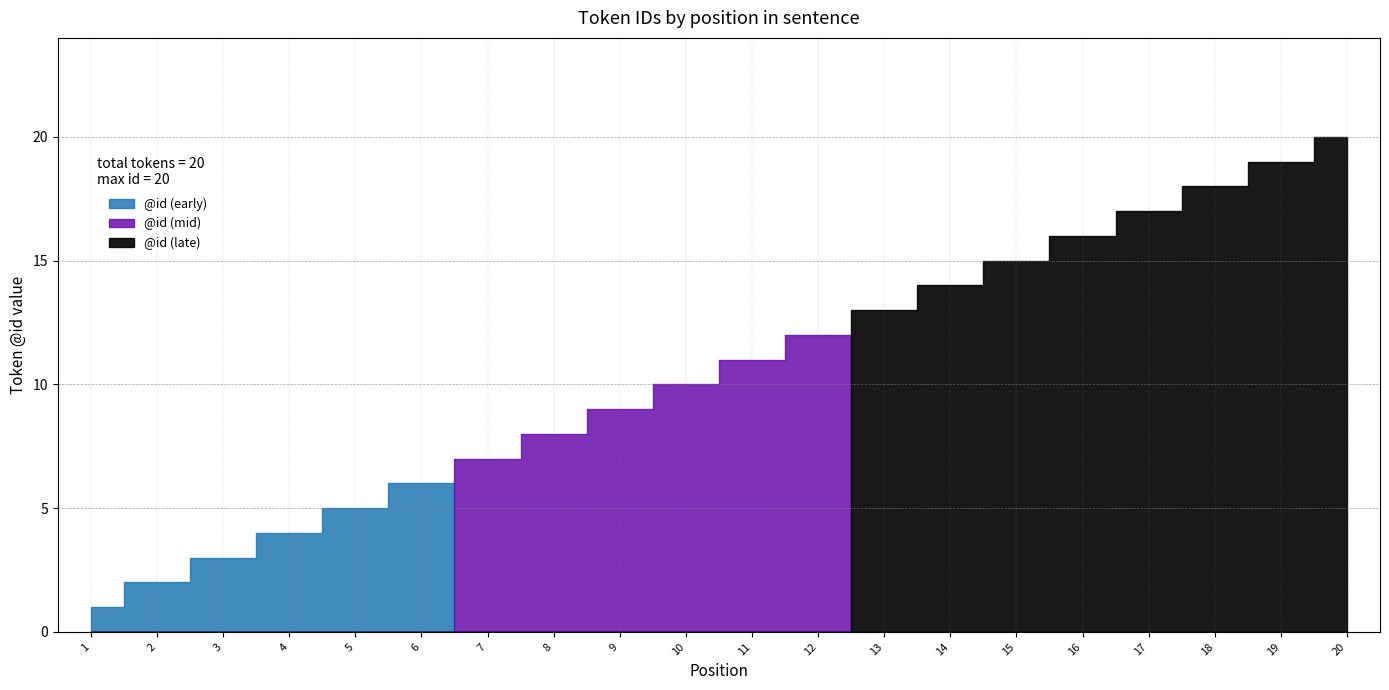

What is the sum of the values at 16 and 15?

31